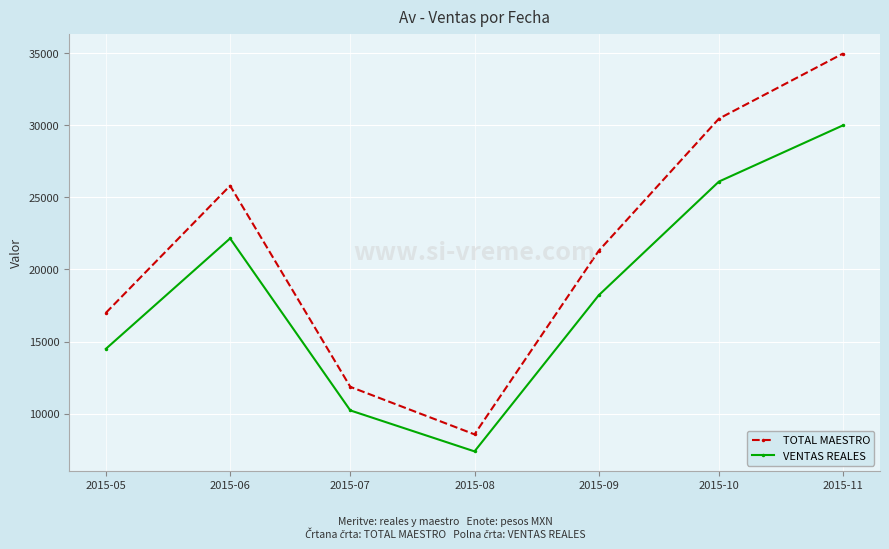

How many values in the VENTAS REALES series exceed 18207?

4